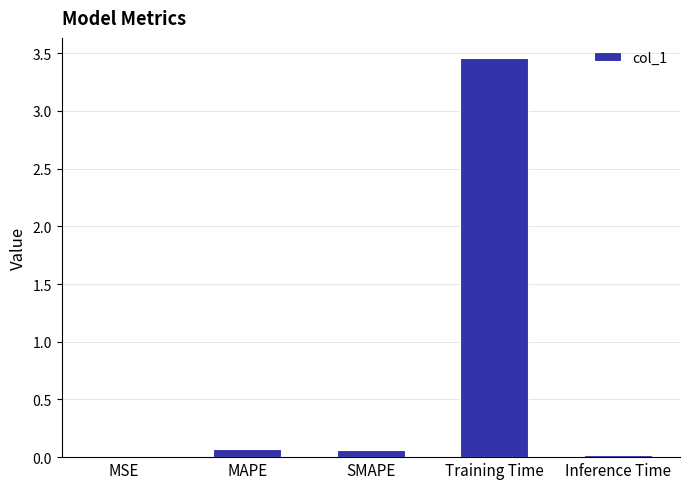

The chart shows a value of 0.0 at Inference Time. True or false?

True